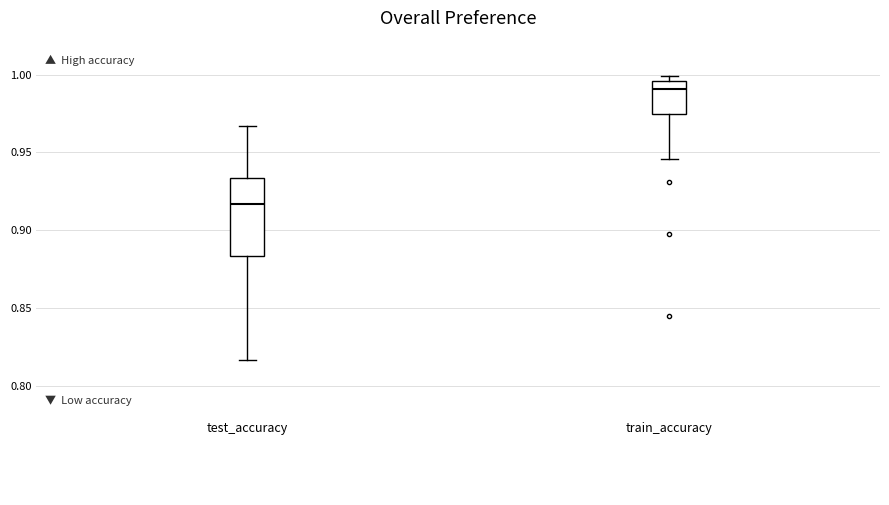

Which box has the highest median line?

train_accuracy